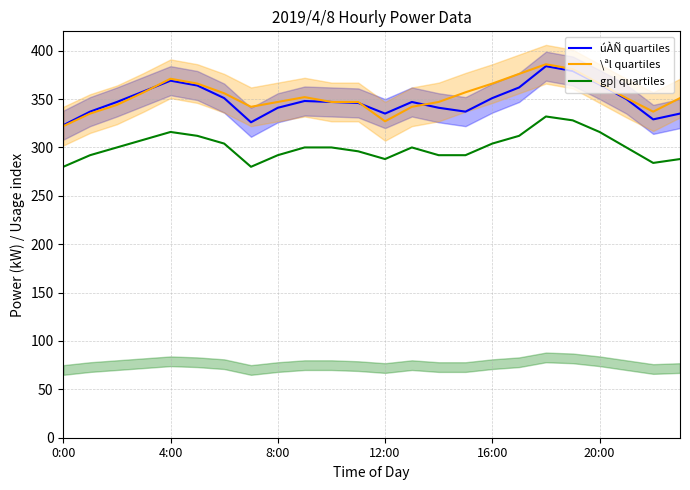

Reading left to right, extract all data points from this chart.

úÀÑ quartiles: 323	337	347	358	369	364	351	326	341	348	347	346	335	347	341	337	351	362	384	379	365	350	329	335
\ªl quartiles: 322	335	344	357	371	366	356	342	347	352	347	347	327	342	347	357	366	376	386	381	366	351	337	351
gp¦ quartiles: 280	292	300	308	316	312	304	280	292	300	300	296	288	300	292	292	304	312	332	328	316	300	284	288